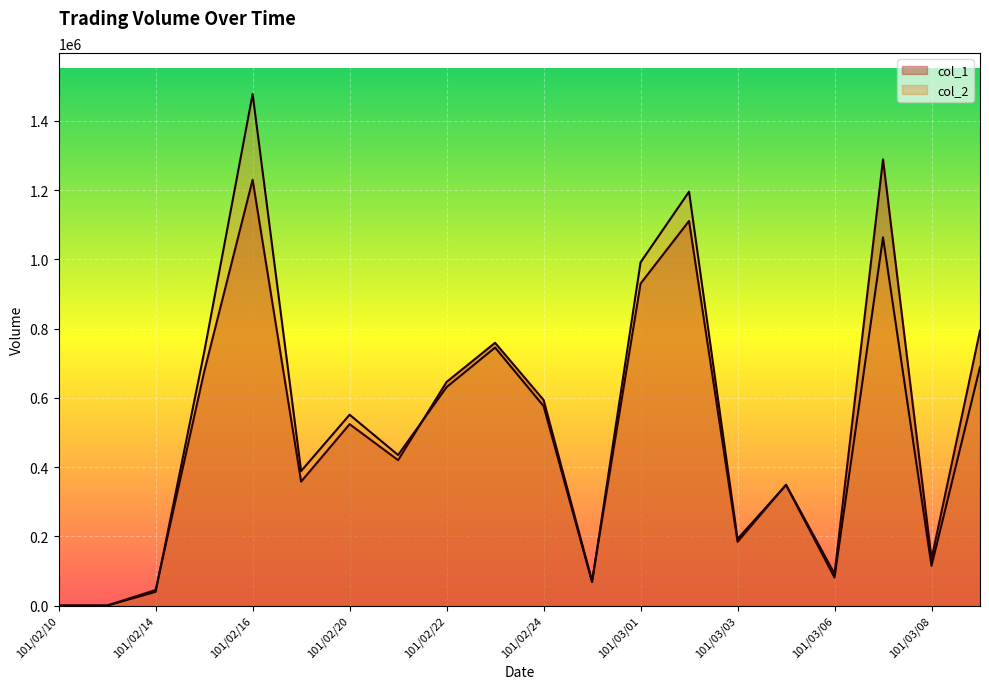

Reading right to left, extract all data points from this chart.

col_1: 101/03/09=794000	101/03/08=135000	101/03/07=1289000	101/03/06=92000	101/03/05=349000	101/03/03=184000	101/03/02=1111000	101/03/01=930000	101/02/29=71000	101/02/24=594000	101/02/23=759000	101/02/22=646000	101/02/21=420000	101/02/20=524000	101/02/17=358000	101/02/16=1230000	101/02/15=675000	101/02/14=45000	101/02/13=0	101/02/10=0
col_2: 101/03/09=688780	101/03/08=114600	101/03/07=1063730	101/03/06=80710	101/03/05=348180	101/03/03=192290	101/03/02=1195460	101/03/01=991370	101/02/29=67490	101/02/24=576290	101/02/23=745240	101/02/22=630940	101/02/21=434820	101/02/20=551250	101/02/17=388440	101/02/16=1477830	101/02/15=731300	101/02/14=39500	101/02/13=0	101/02/10=0